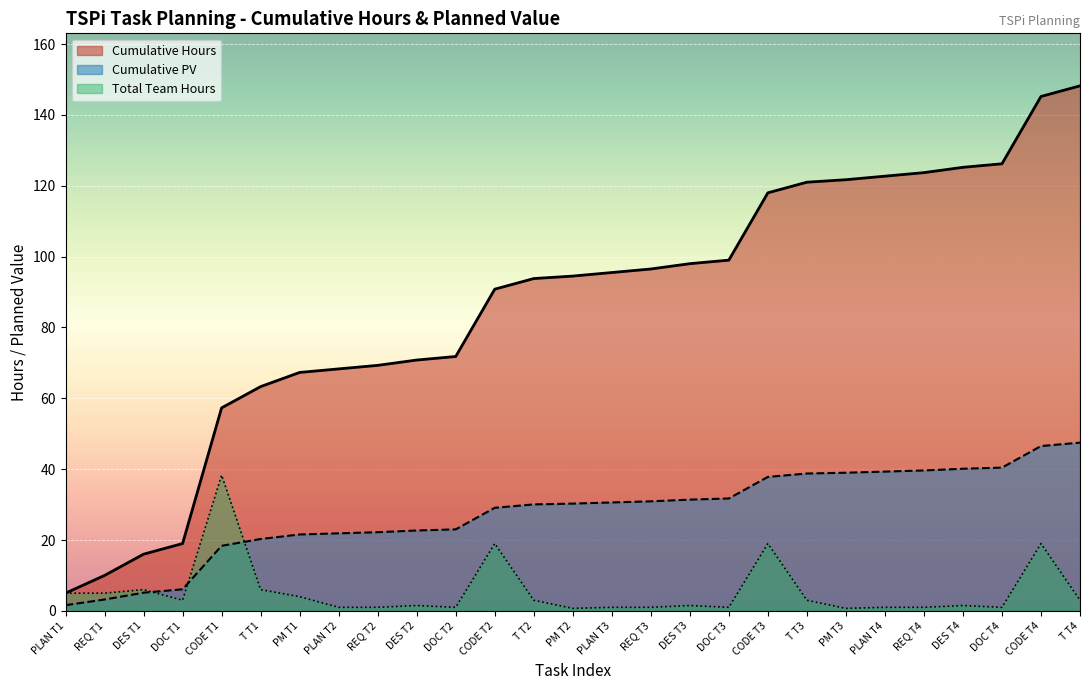

Which has a higher value, DOC T3 or T T1?

DOC T3